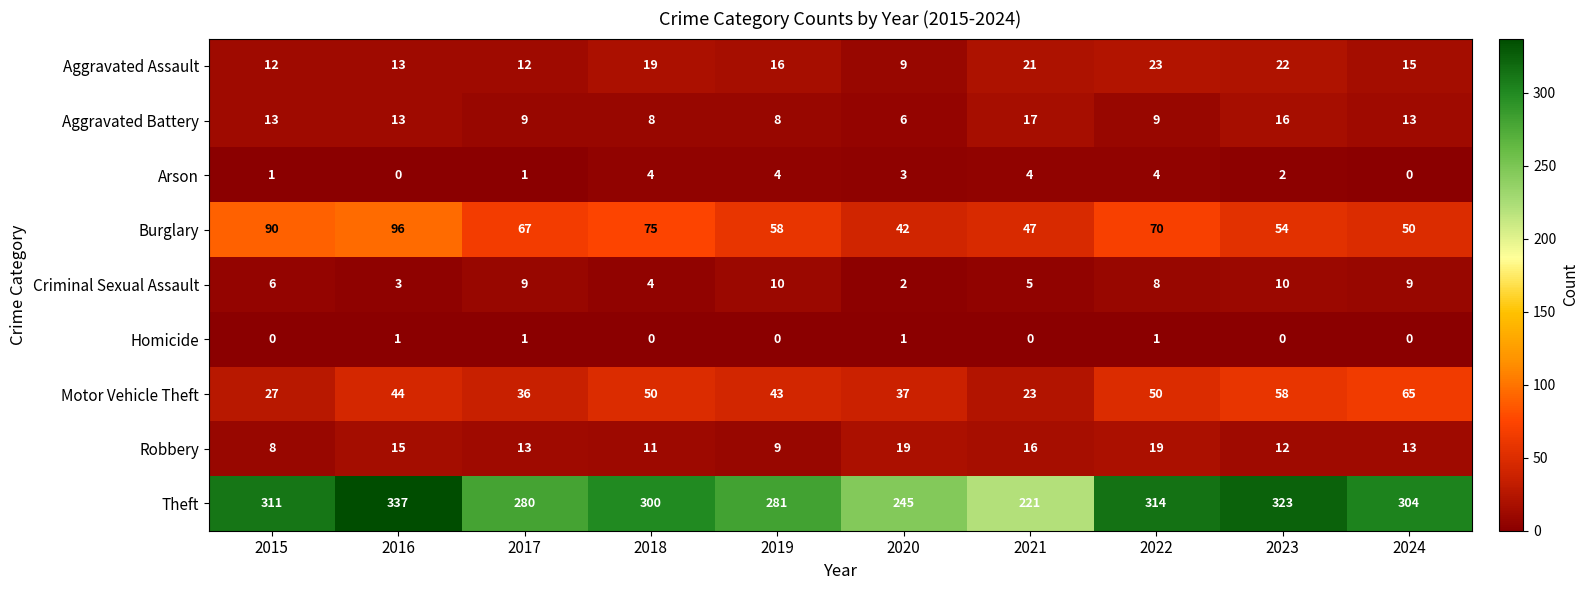

How many data points in Aggravated Battery are less than 13?

5